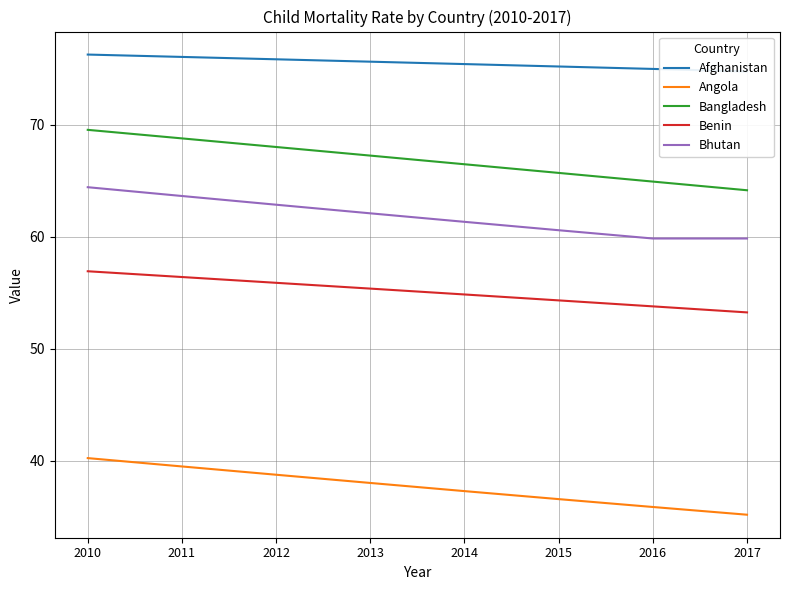

Which series has the largest total across all categories?

Afghanistan